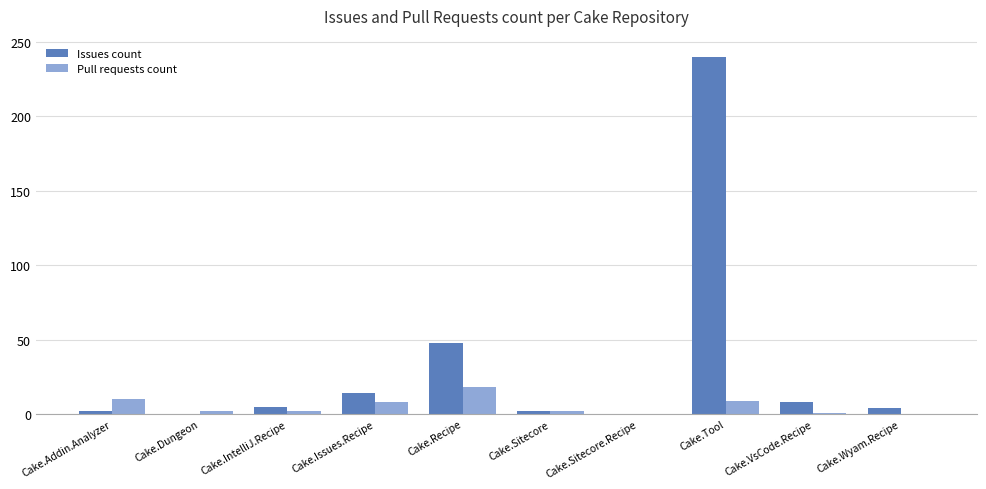

How many groups of bars are there?

10